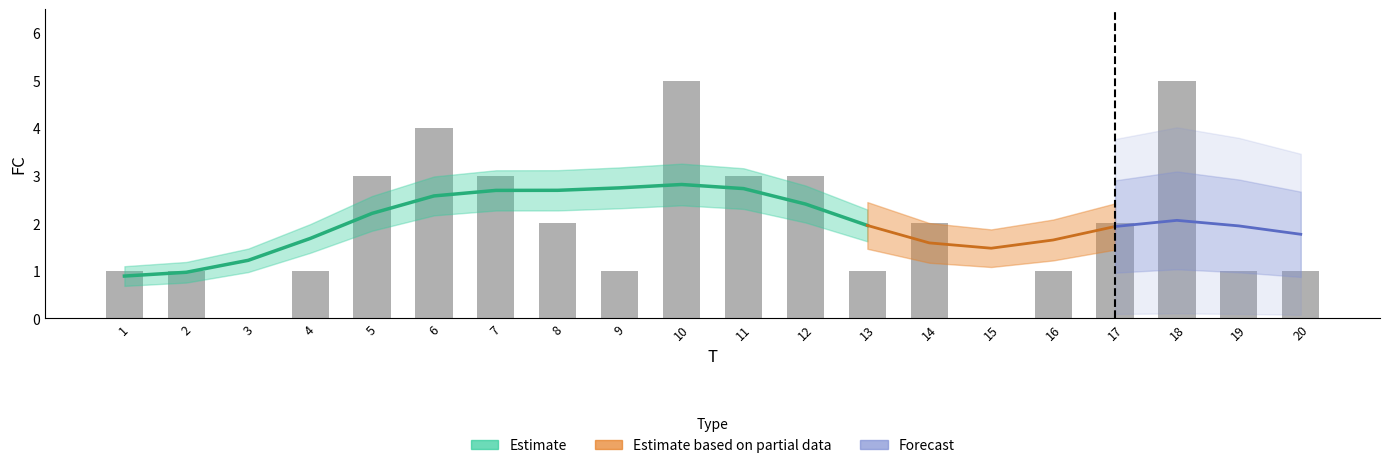

Count the number of categories in the chart.

20